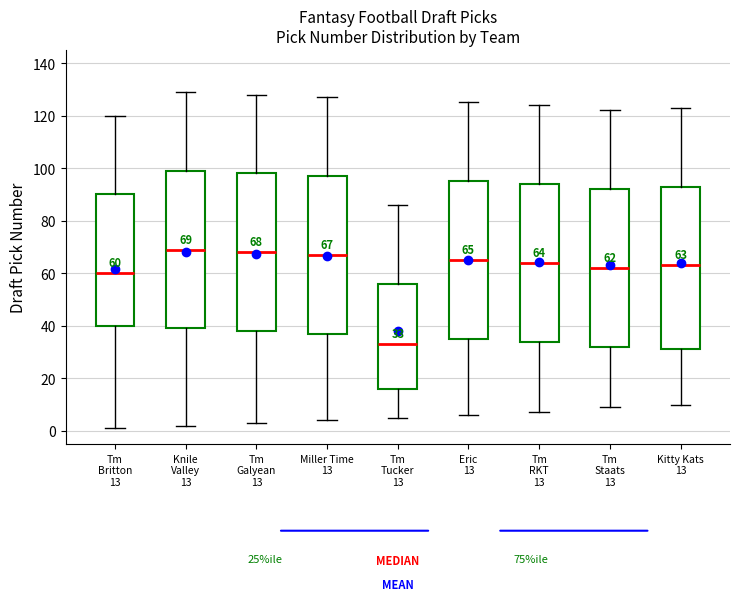

Comparing the boxes themselves (not the whiskers), which one is the tallest?

Kitty Kats 13